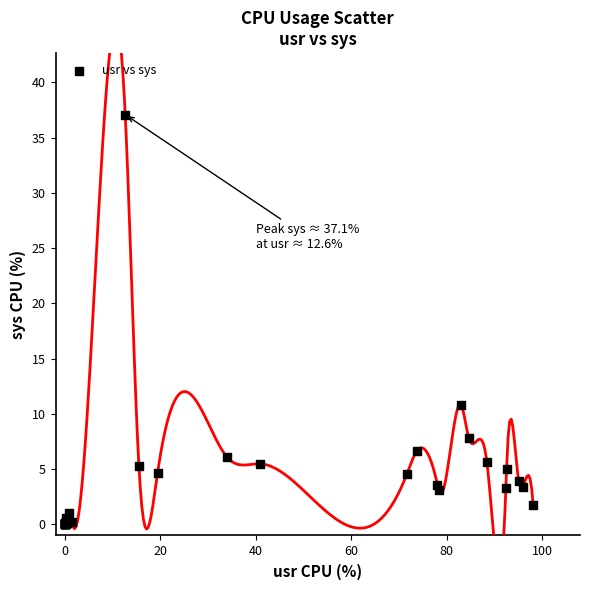

What Y value in the scatter plot is closest to 18?

10.8